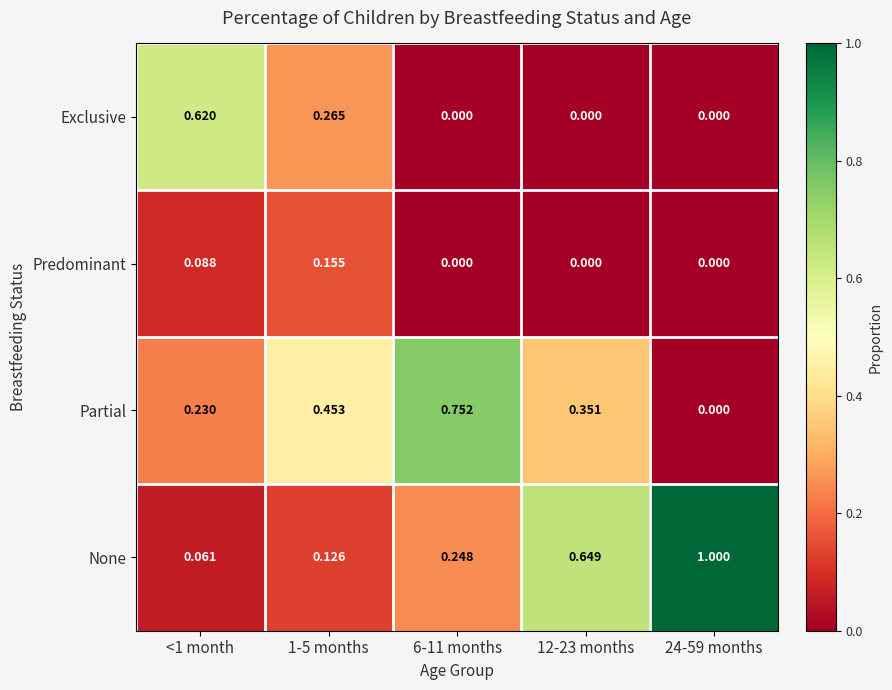

Which series has the widest spread of values?

None